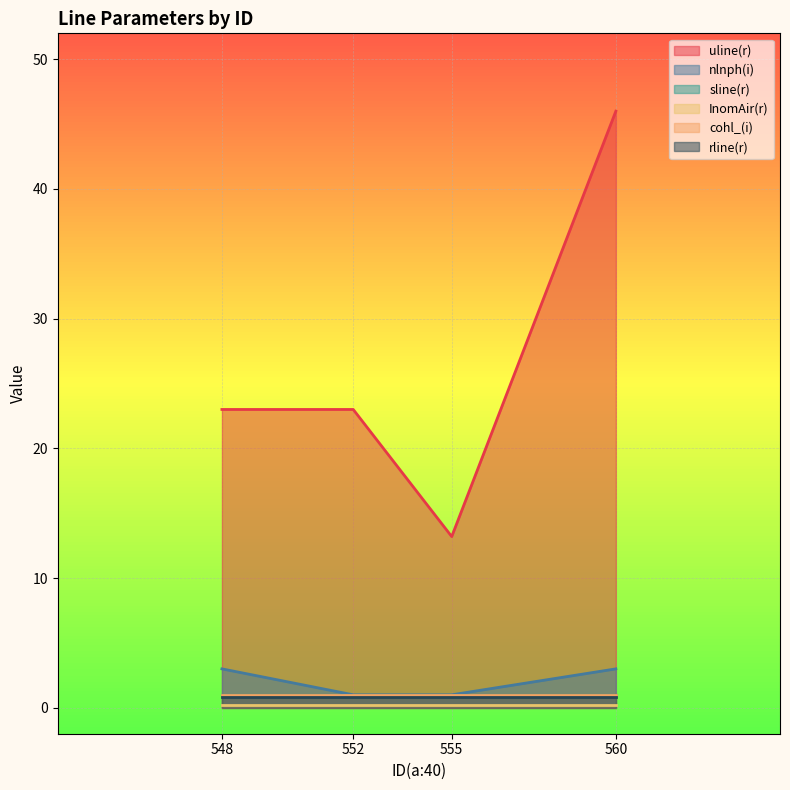

Read the sline(r) value at 548.

1.0